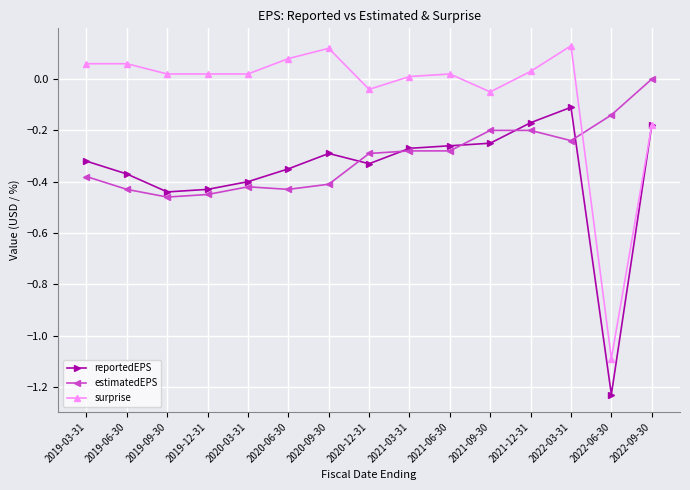

True or false: reportedEPS has more than 1 points higher than both neighbors.

True